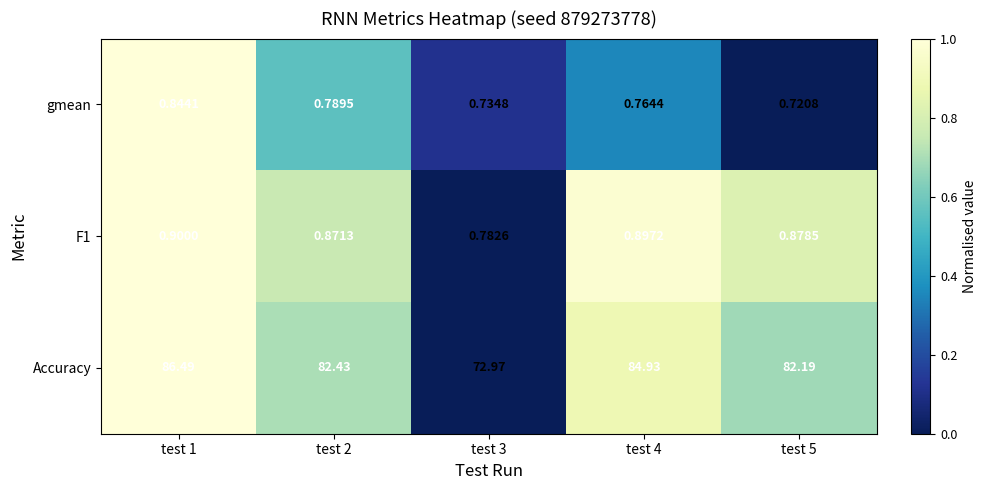

Which series changed the most between test 2 and test 5?

Accuracy